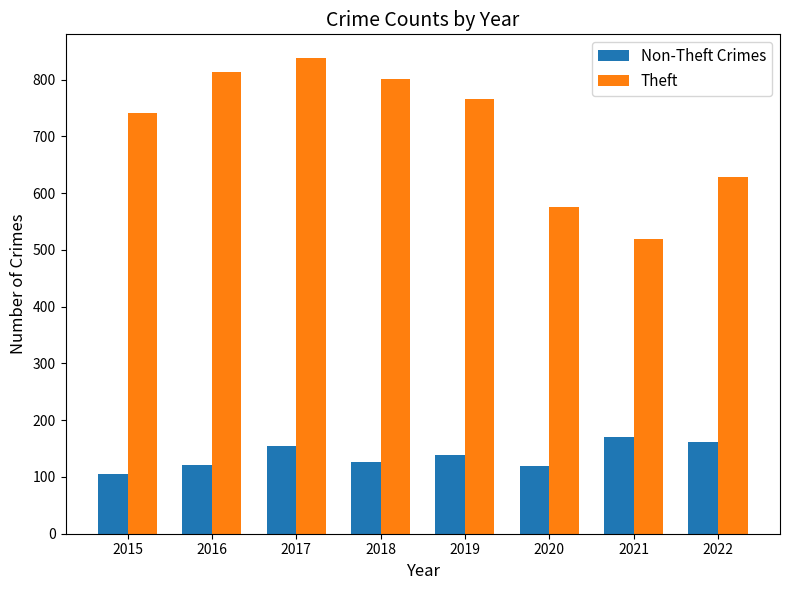

List the series in order of their overall mean, highest first.

Theft, Non-Theft Crimes